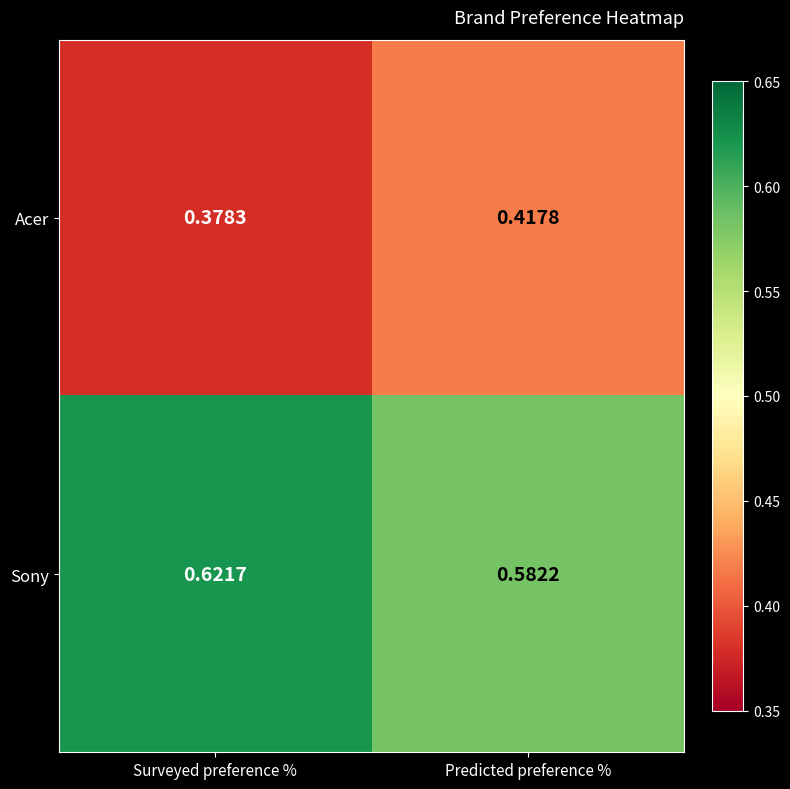

Which category has the highest value across all series?

Surveyed preference %